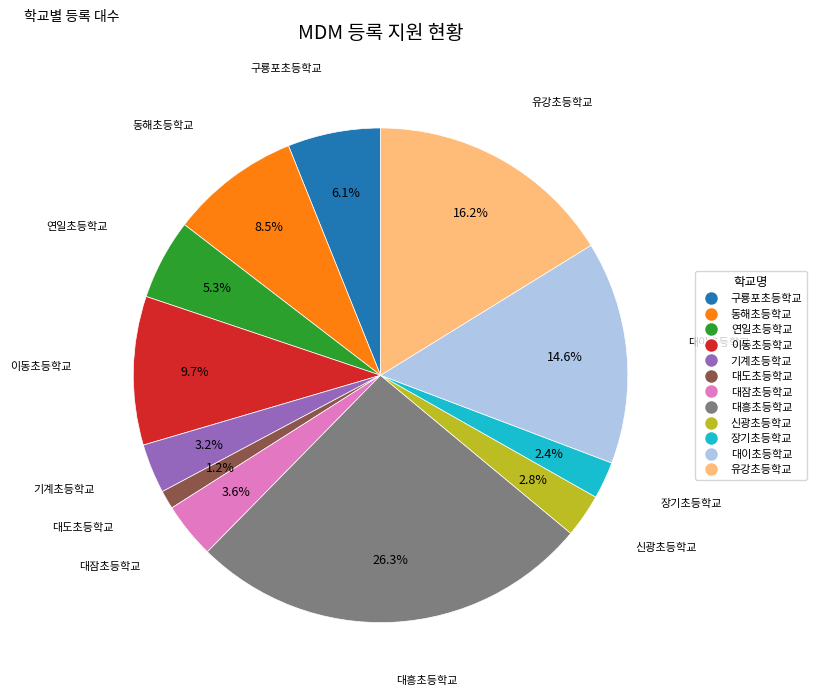

What is the ratio of the value at 신광초등학교 to the value at 이동초등학교?

0.3